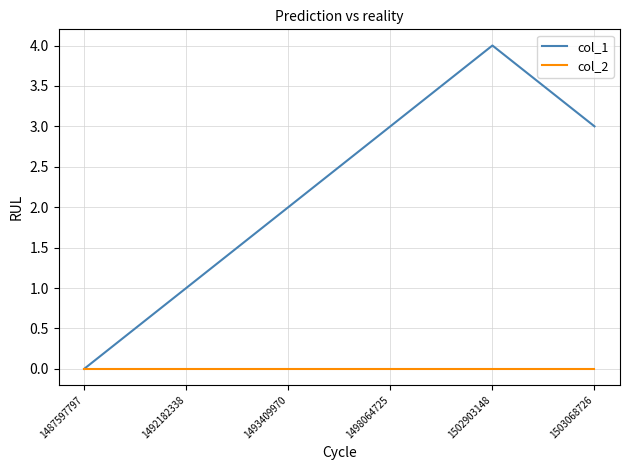

Which series has the widest spread of values?

col_1